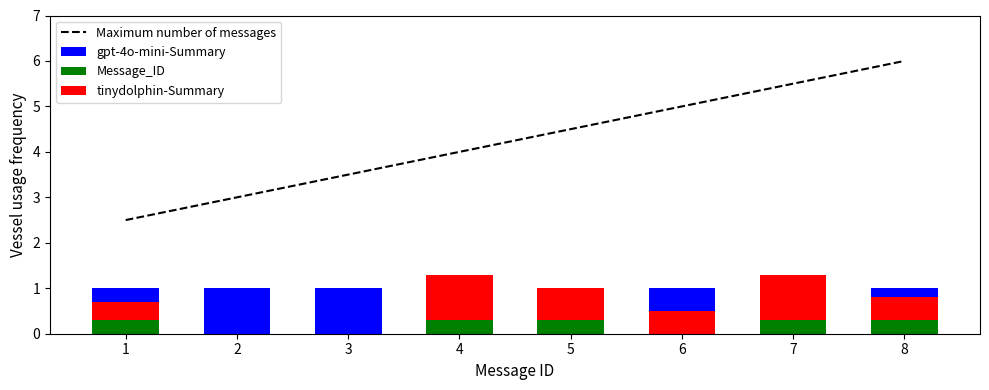

At which label does Message_ID reach its peak?

1